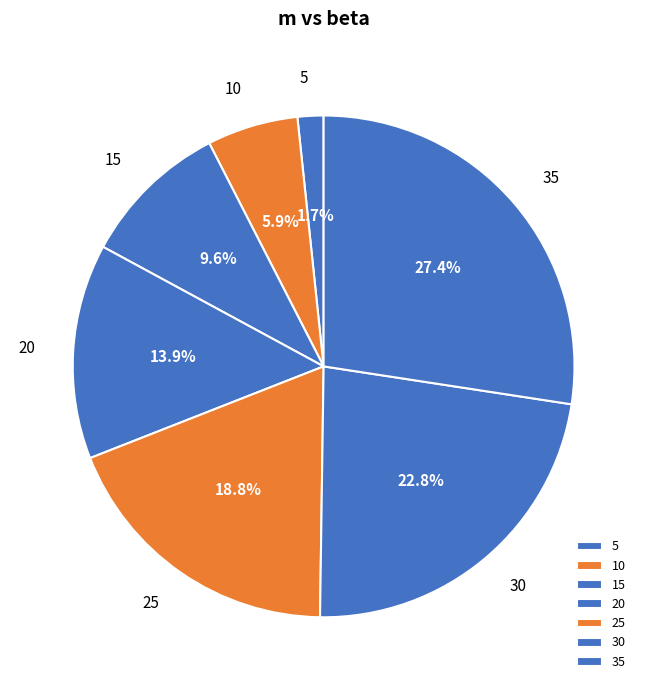

Which slice is the largest?

35